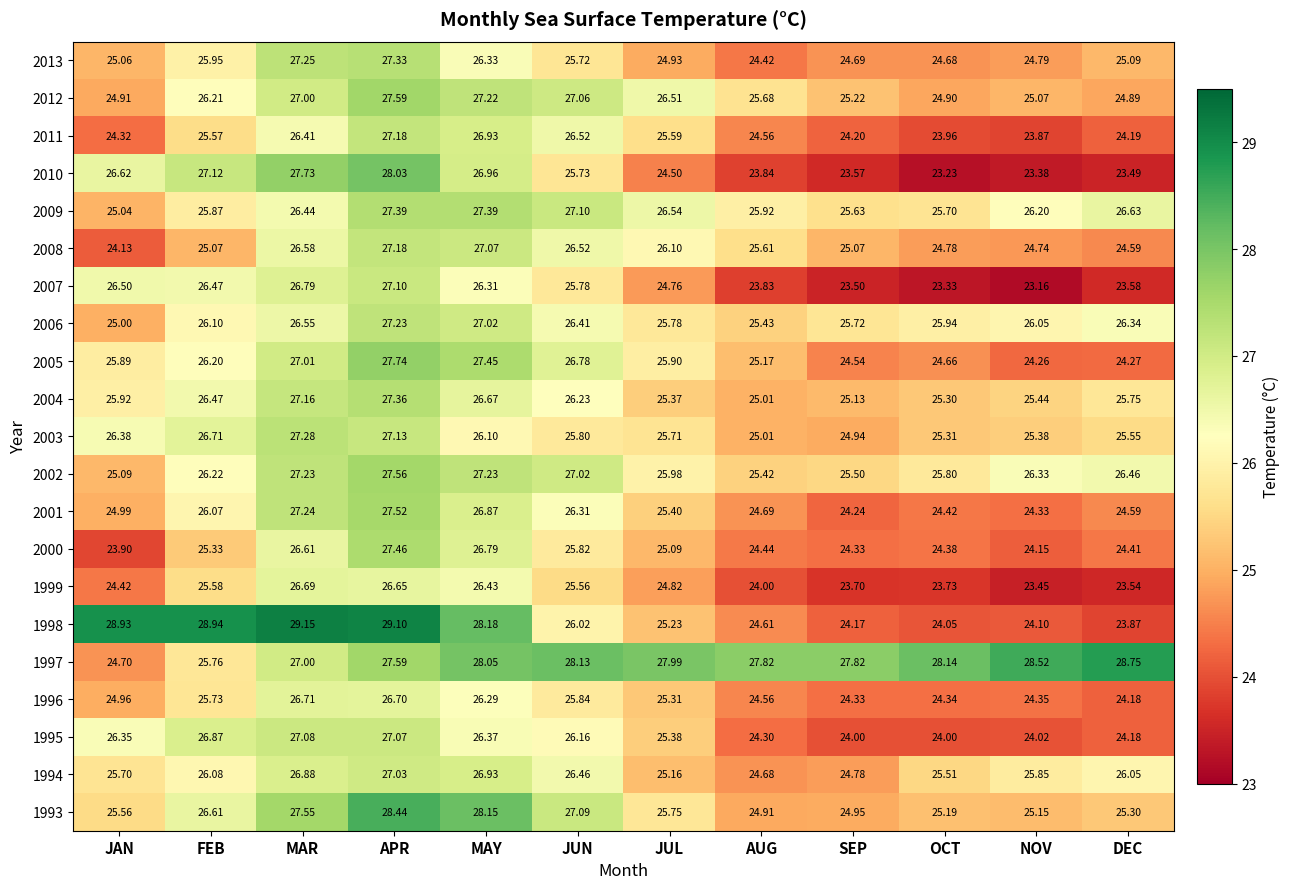

Which series has the largest total across all categories?

1997